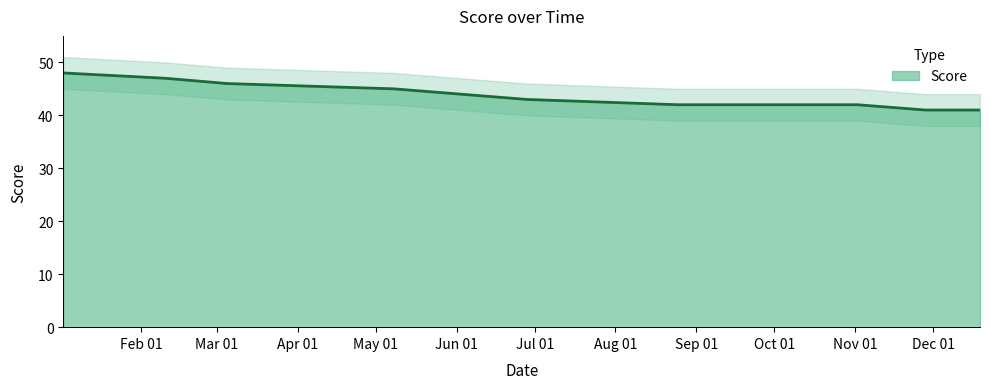

The value at 19.12.2024 is 41. True or false?

True